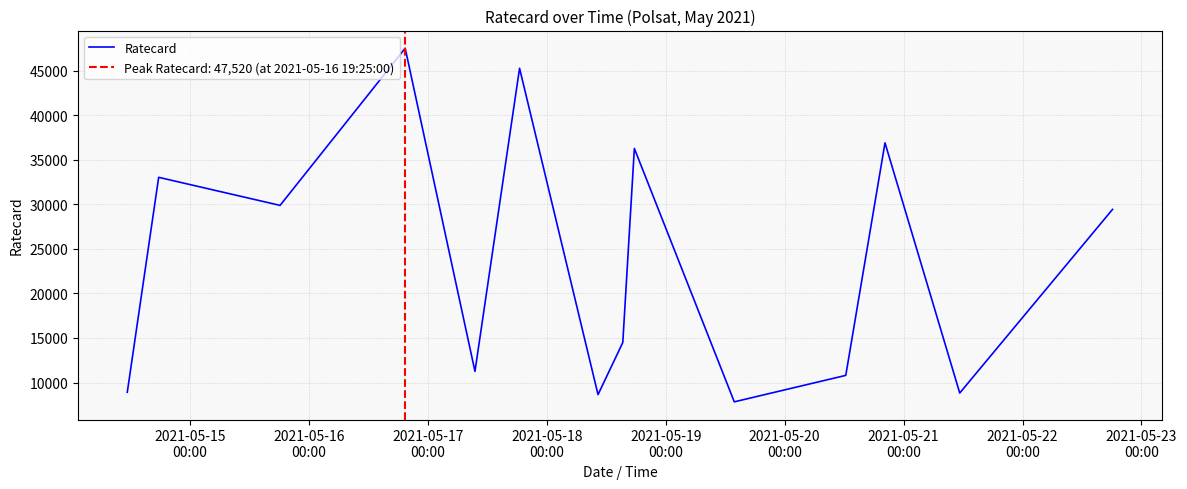

Reading left to right, what are all the values shown in this chart?

8910	33030	29880	47520	11250	45270	8640	14490	36270	7830	10800	36900	8820	29430